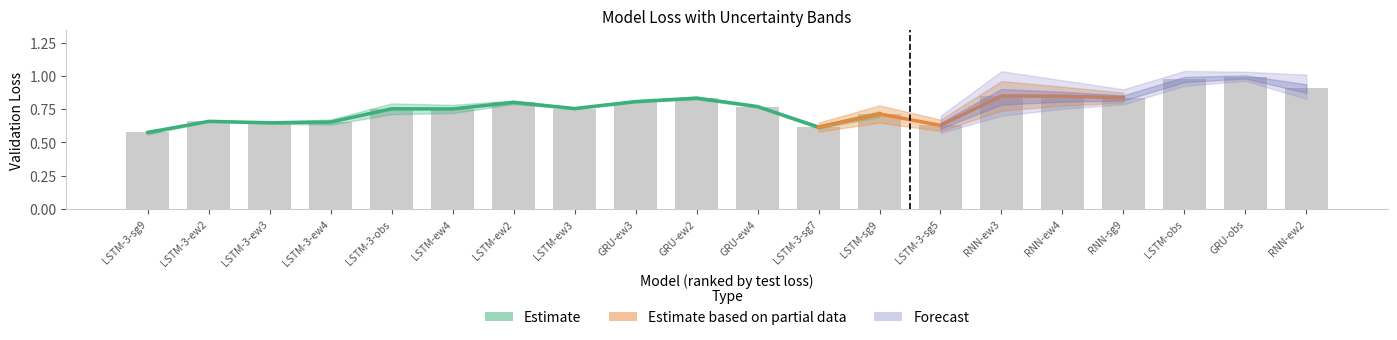

Which has a higher value, LSTM-3-ew2 or LSTM-sg9?

LSTM-sg9